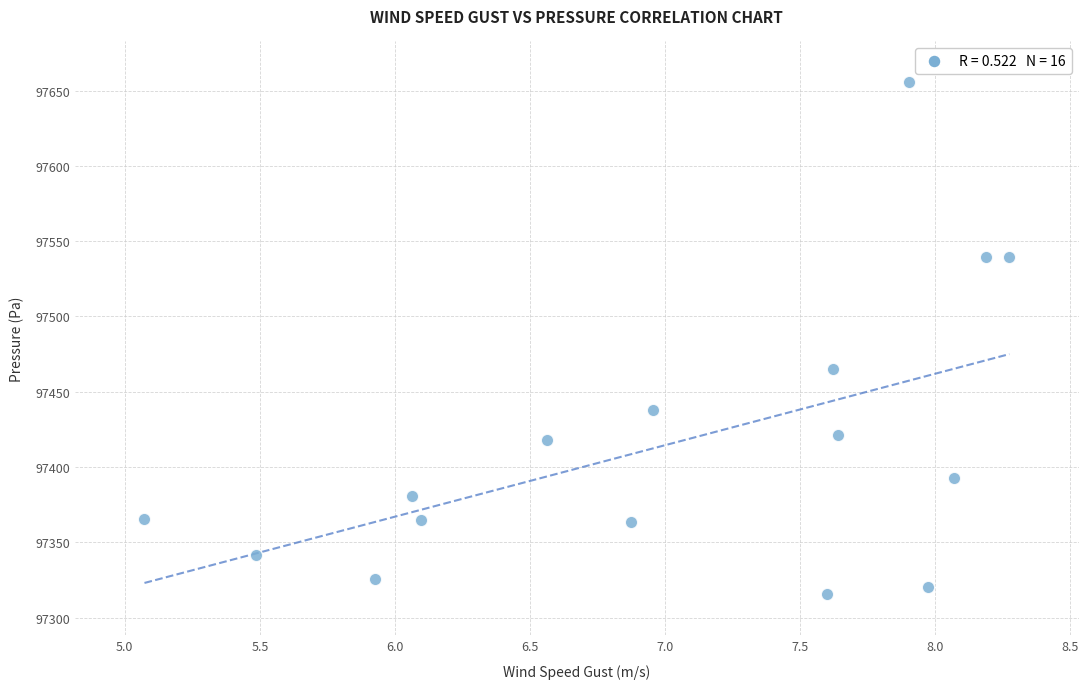

What Y value in the scatter plot is closest to 97485?

97465.0